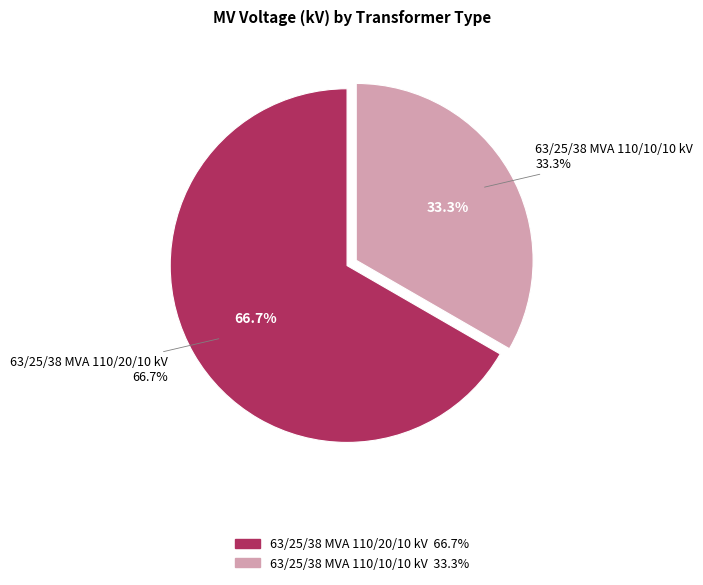

Rank the categories by value from highest to lowest.

63/25/38 MVA 110/20/10 kV, 63/25/38 MVA 110/10/10 kV